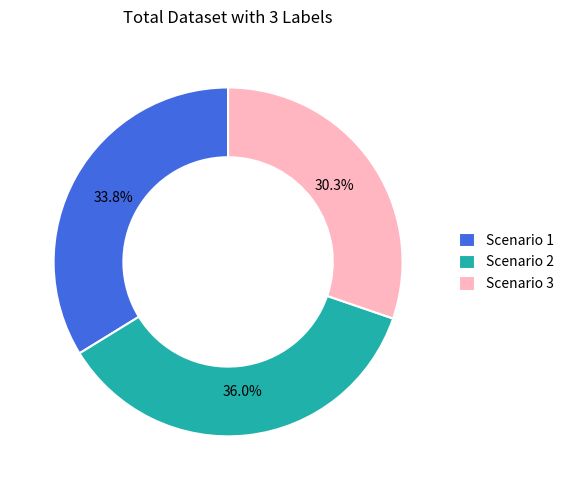

Count the number of slices in the pie.

3